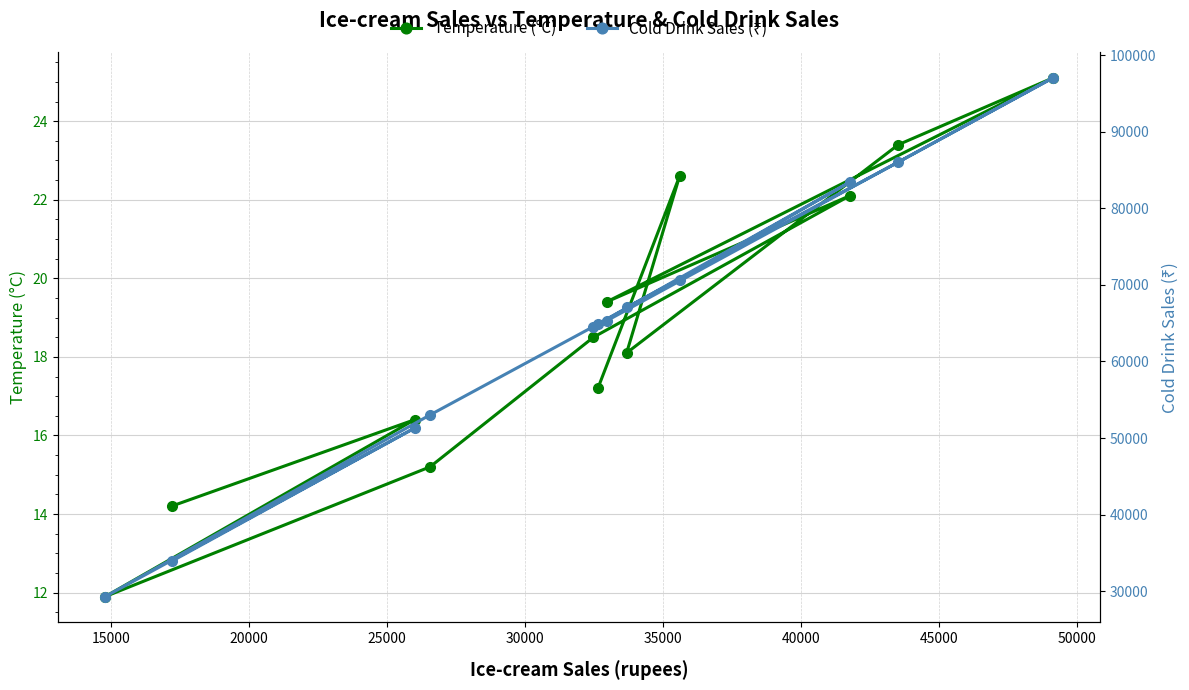

List the series in order of their overall mean, highest first.

Cold Drink Sales (₹), Temperature (°C)